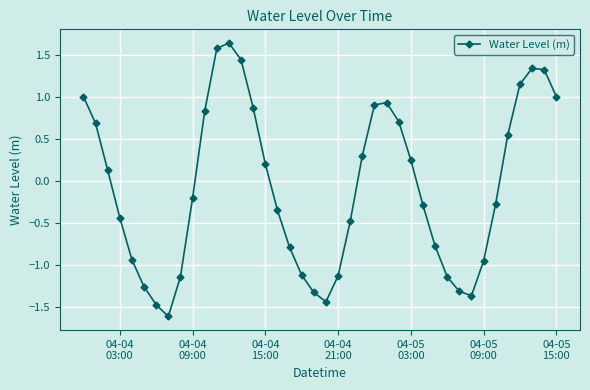

What is the smallest value displayed?

-1.6